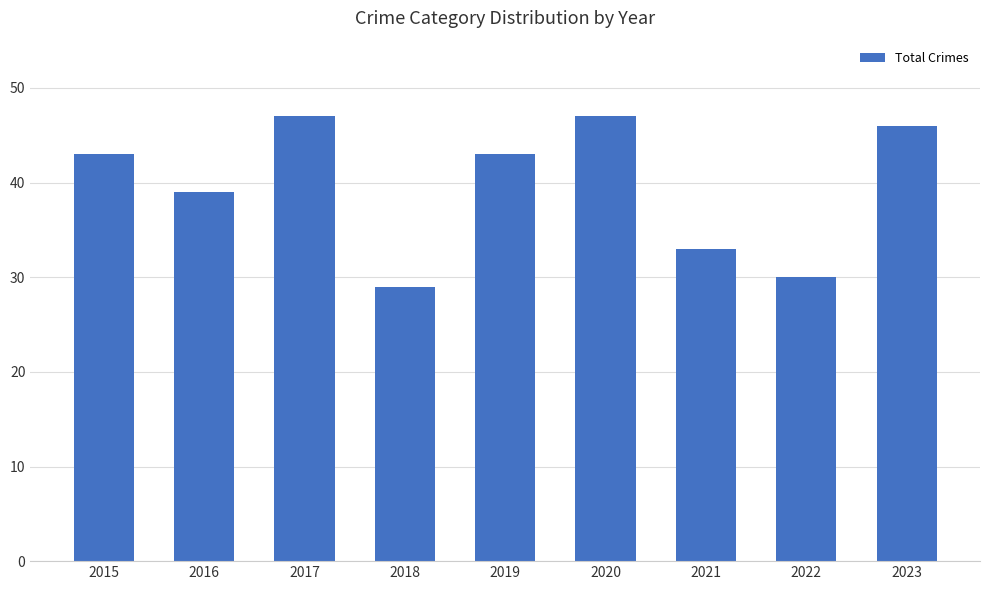

Is it true that the value at 2015 is 24?

False